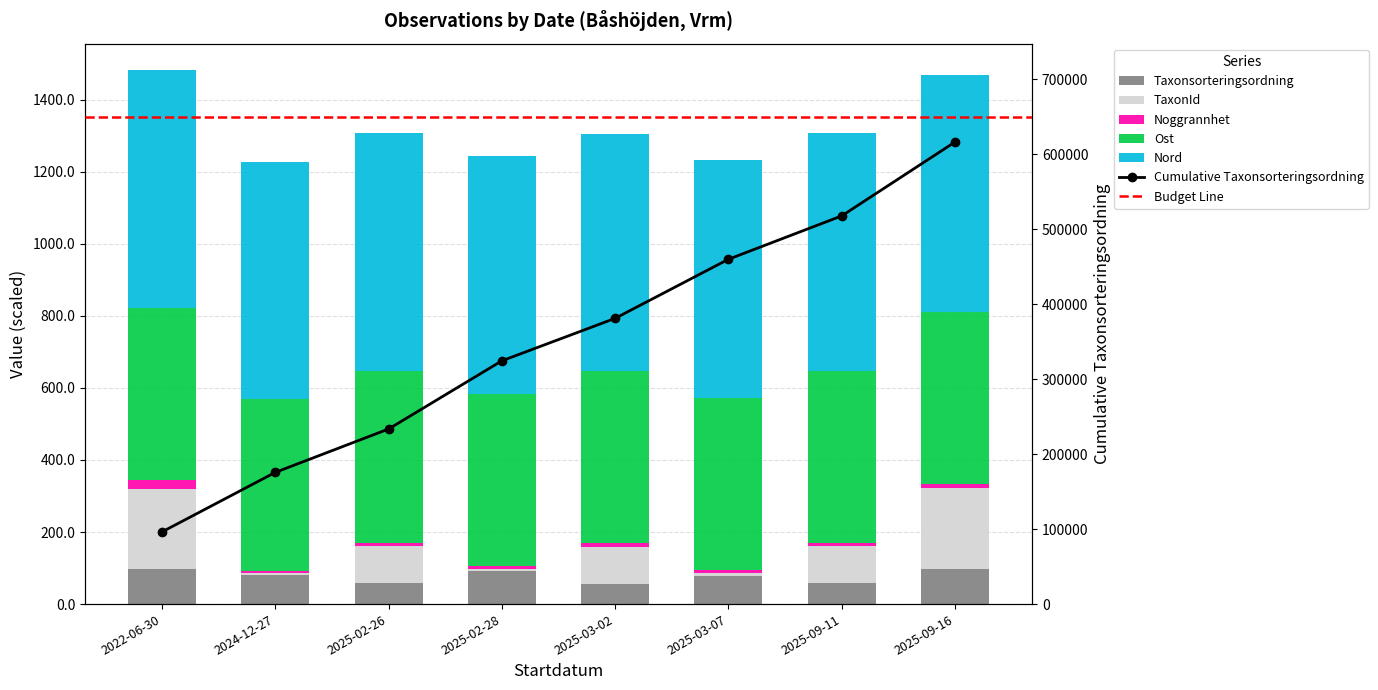

Is the value of Nord at 2025-02-26 greater than the value of Ost at 2025-03-02?

Yes